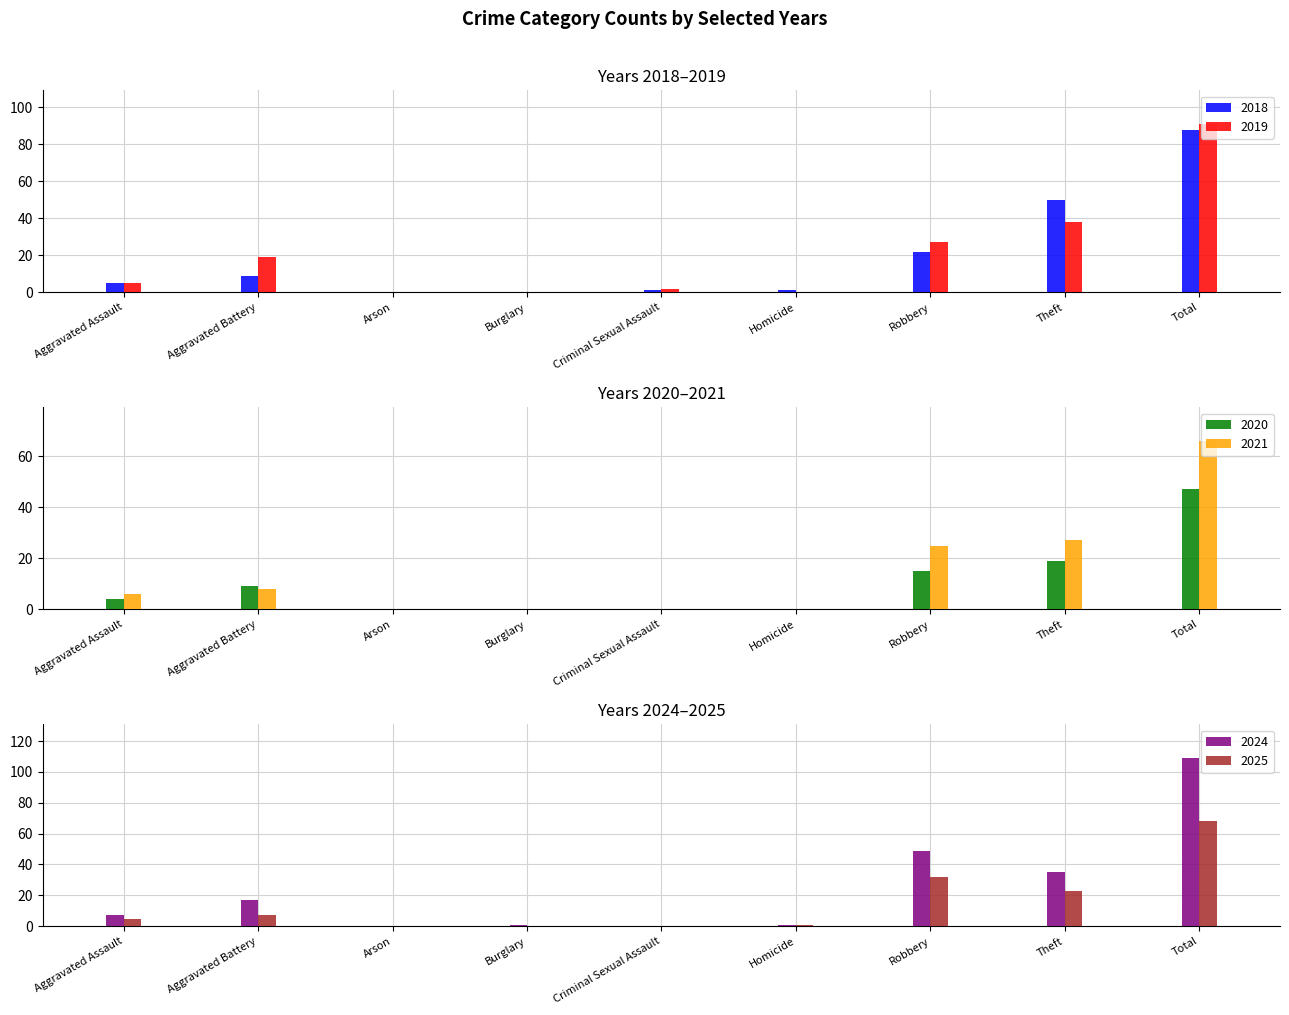

Which category has the lowest value across all series?

Arson